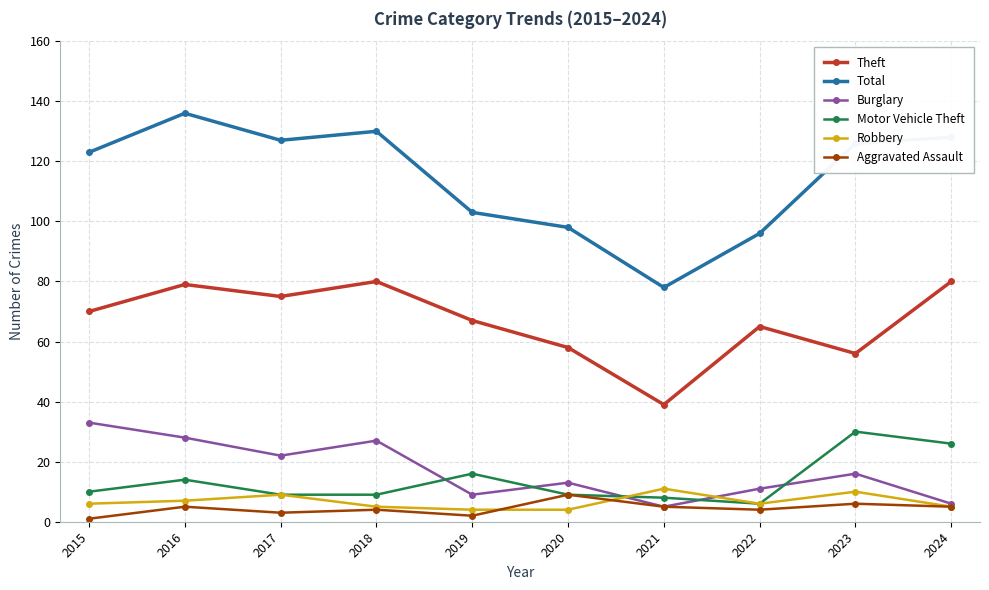

Which label corresponds to the largest value in the chart?

2016